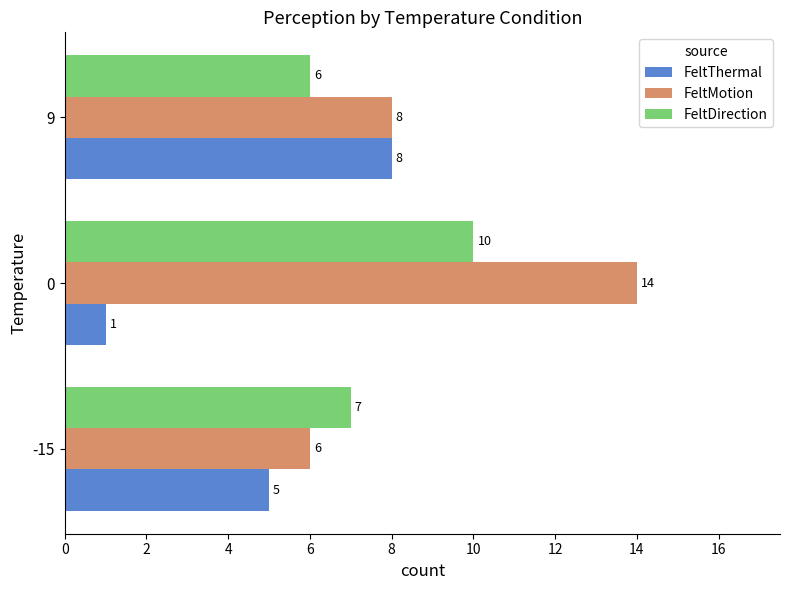

What is the total value across all series at 0?

25